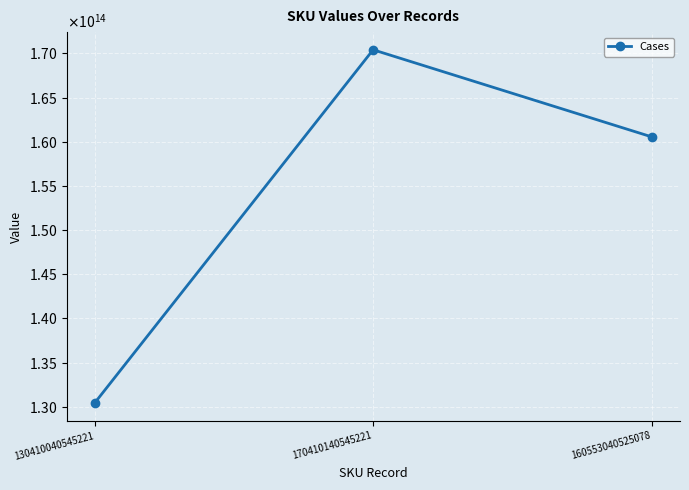

Rank the categories by value from lowest to highest.

130410040545221, 160553040525078, 170410140545221